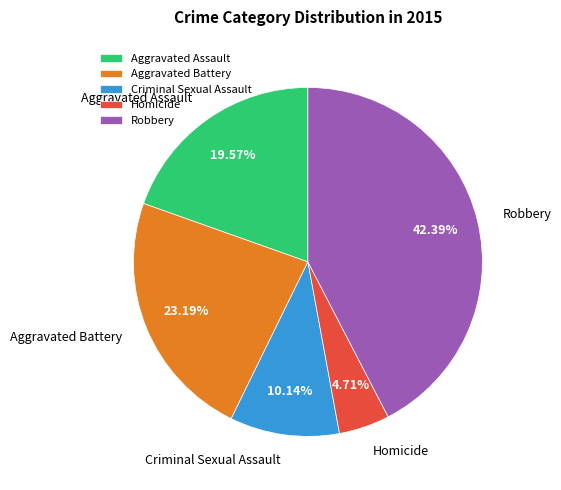

What percentage do Aggravated Battery and Aggravated Assault together represent?

42.8%